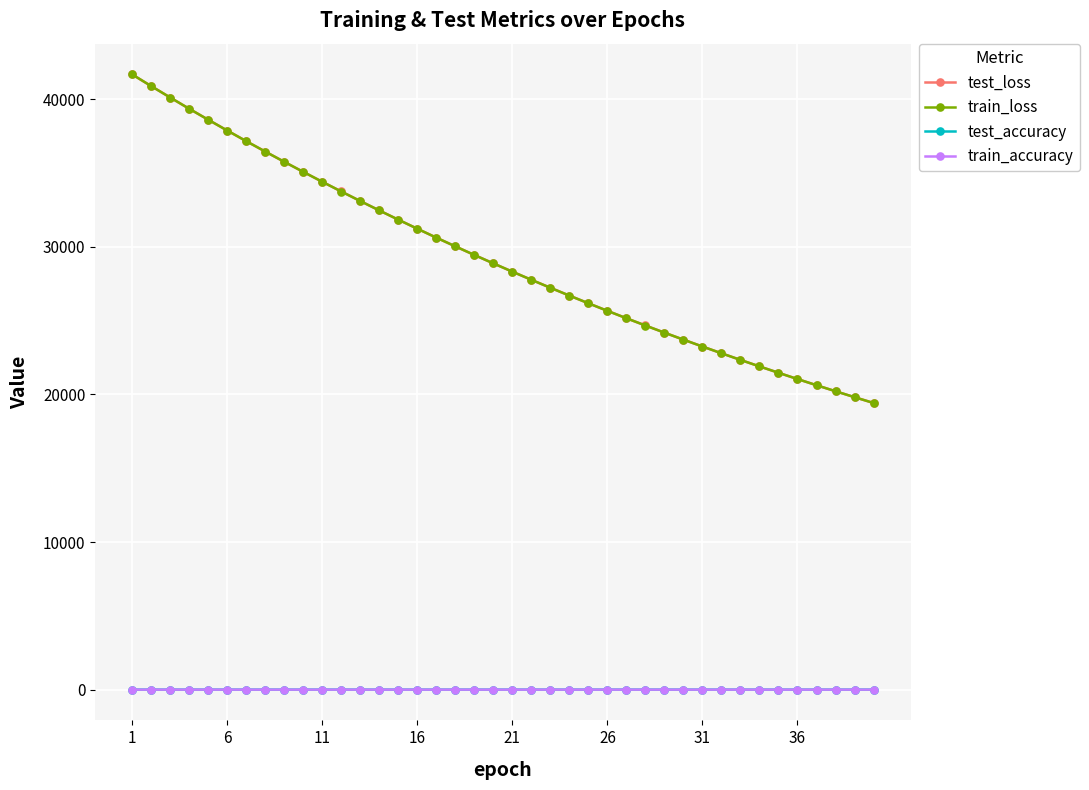

Which series has the widest spread of values?

train_loss